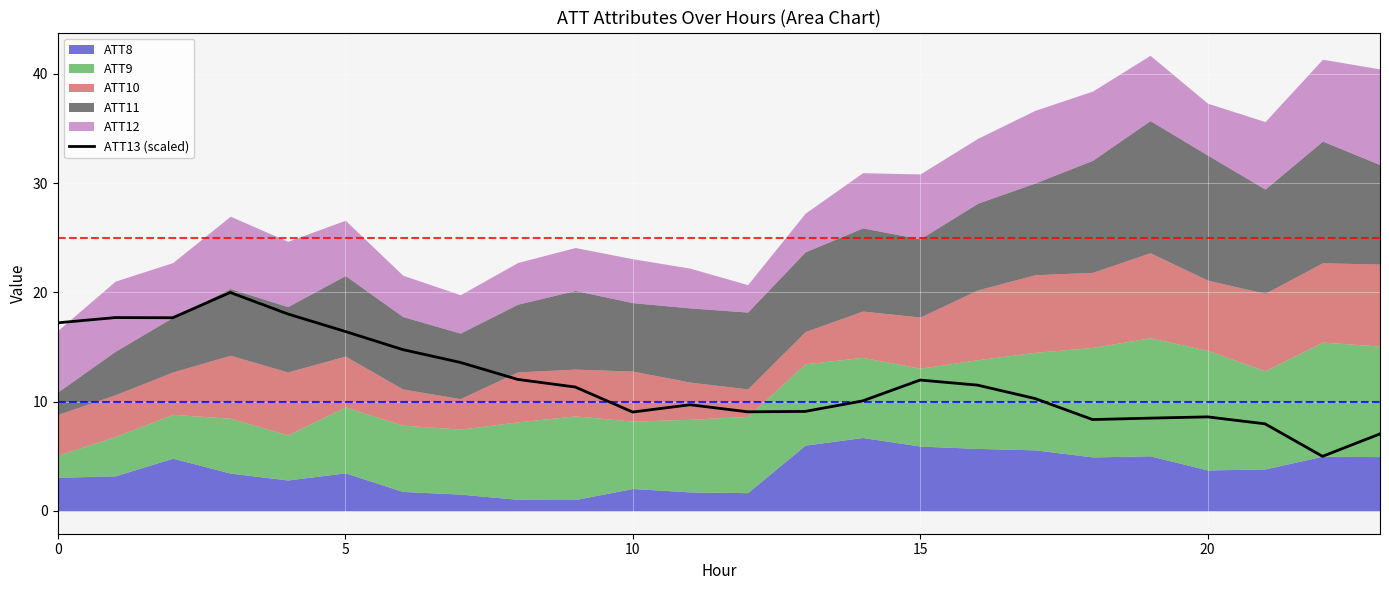

Which label corresponds to the smallest value in the chart?

22